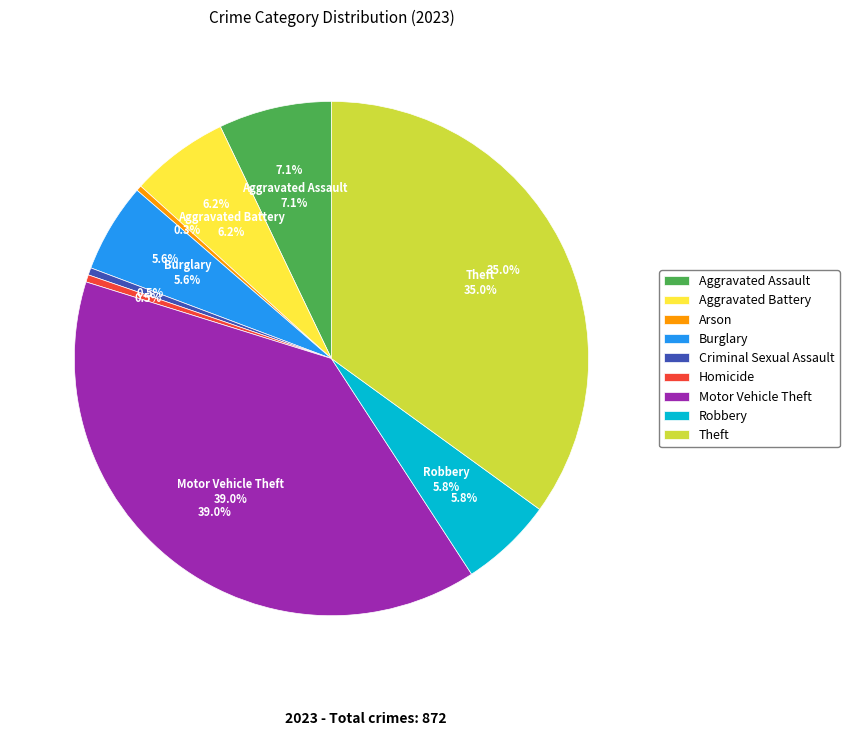

How many segments does this pie chart have?

9